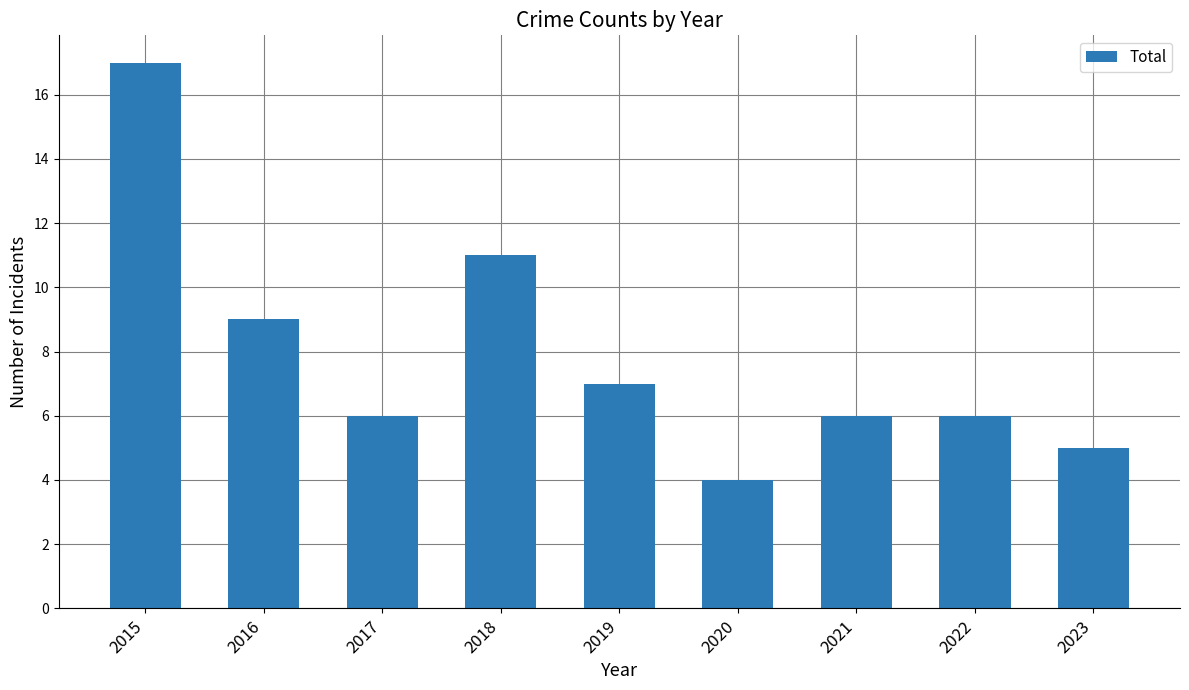

Approximately how many times larger is the value at 2023 compared to 2021?

0.8